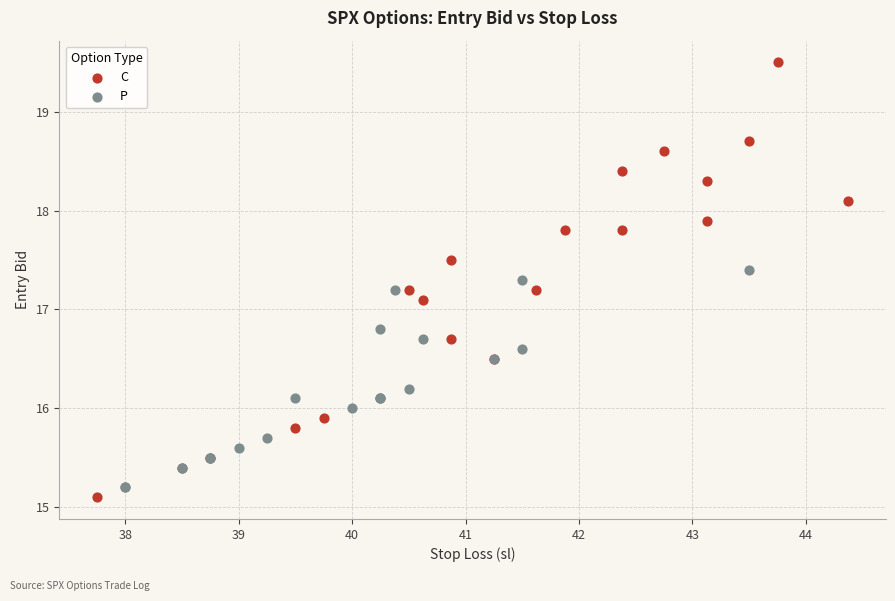

Which series contains the highest Y value?

C